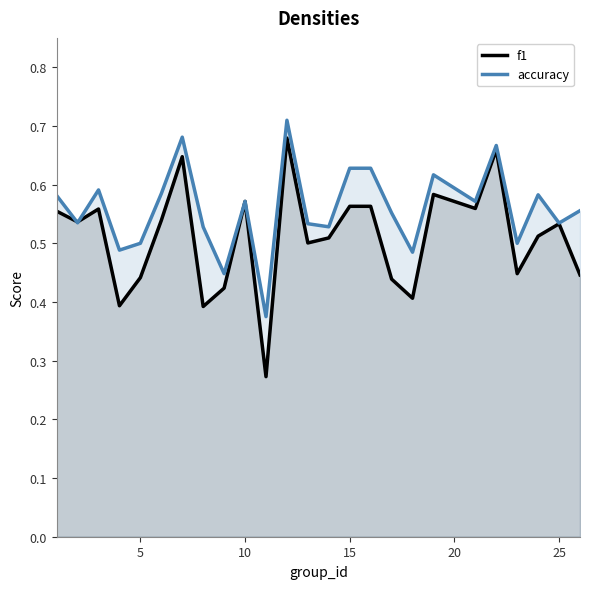

How many interior local valleys does the f1 series have?

8